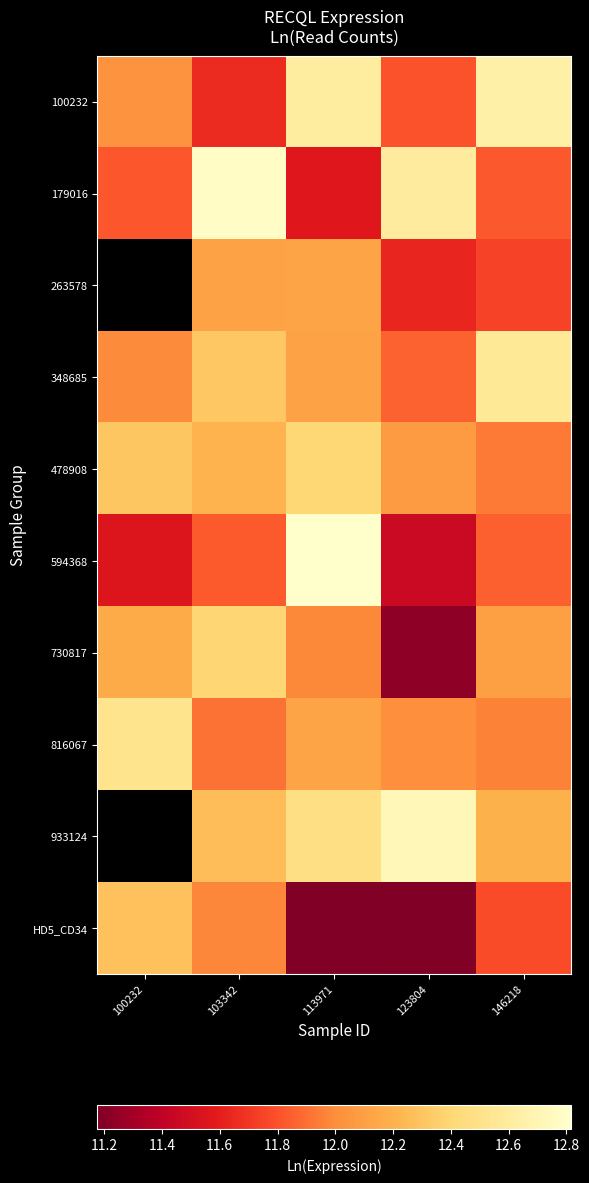

What is the highest value of the 594368 series?

12.8